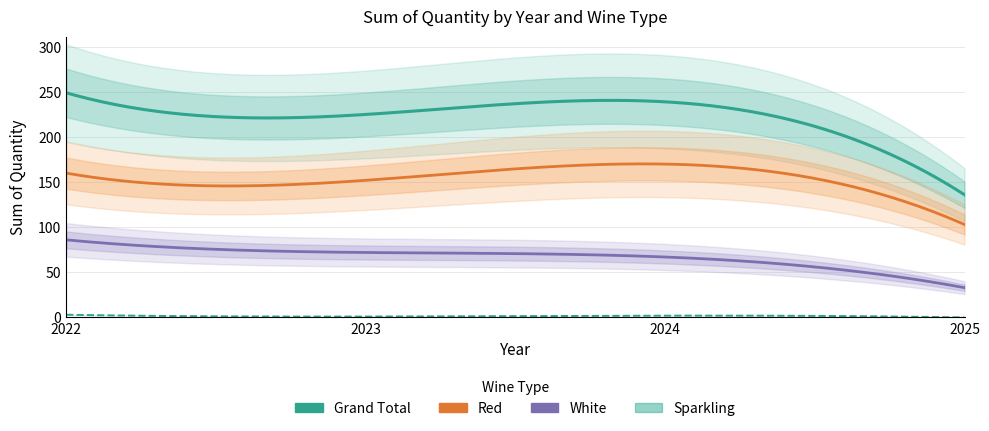

List the series in order of their peak value, highest first.

Grand Total, Red, White, Sparkling